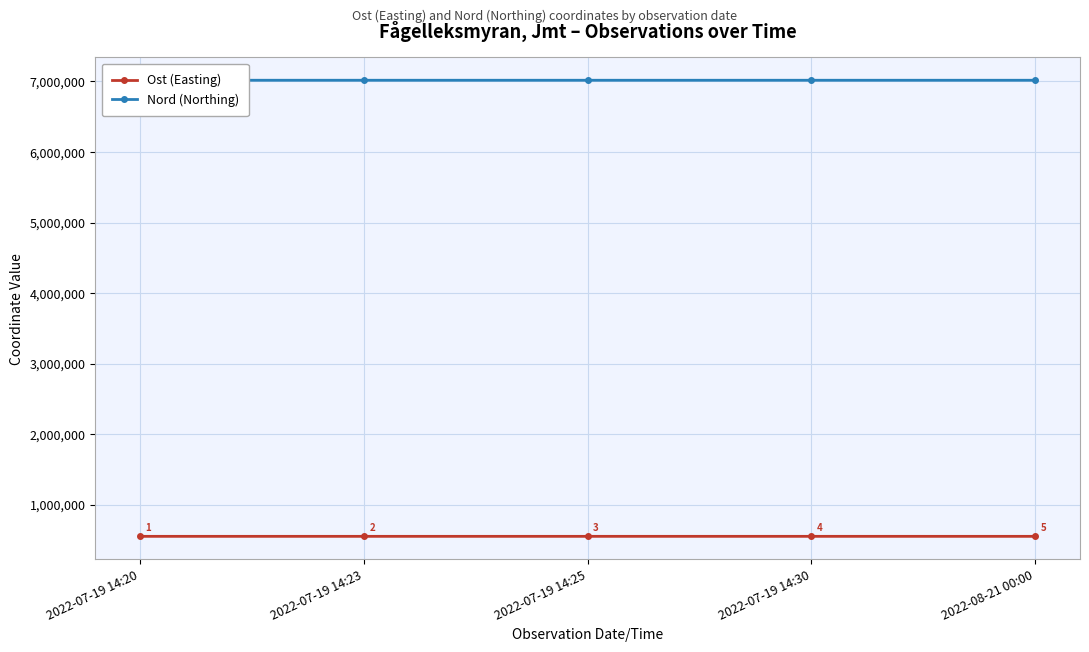

Reading left to right, transcribe all the data shown in this chart.

Ost (Easting): 2022-07-19 14:20=551973.2	2022-07-19 14:23=552058.9	2022-07-19 14:25=552072.1	2022-07-19 14:30=552132.4	2022-08-21 00:00=552027.1
Nord (Northing): 2022-07-19 14:20=7017042.4	2022-07-19 14:23=7016978.5	2022-07-19 14:25=7016971.1	2022-07-19 14:30=7016921.7	2022-08-21 00:00=7017010.8